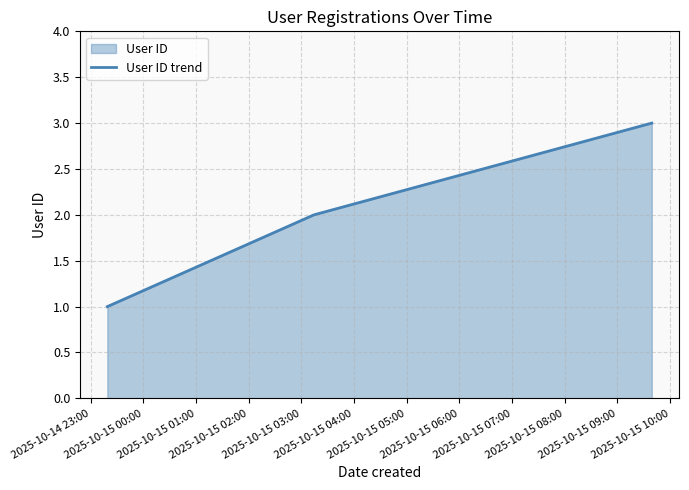

How many values exceed 2?

1